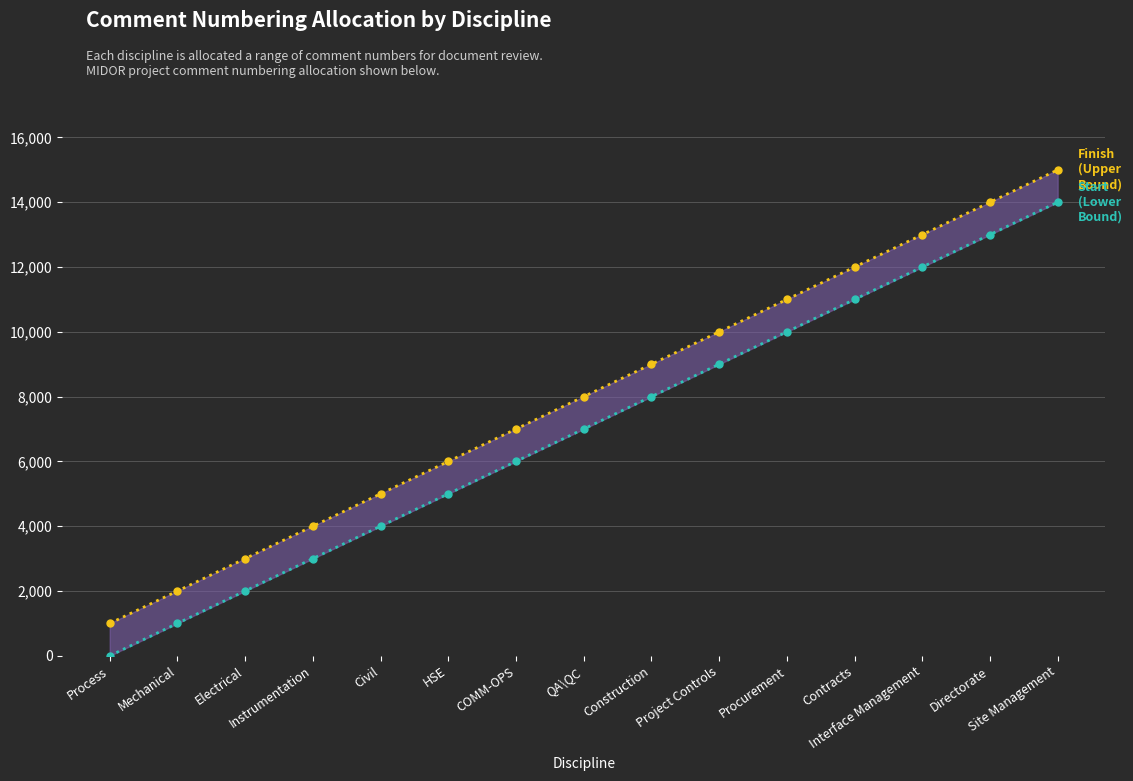

Rank the categories by Finish (Upper Bound) value from lowest to highest.

Process, Mechanical, Electrical, Instrumentation, Civil, HSE, COMM-OPS, QA\QC, Construction, Project Controls, Procurement, Contracts, Interface Management, Directorate, Site Management